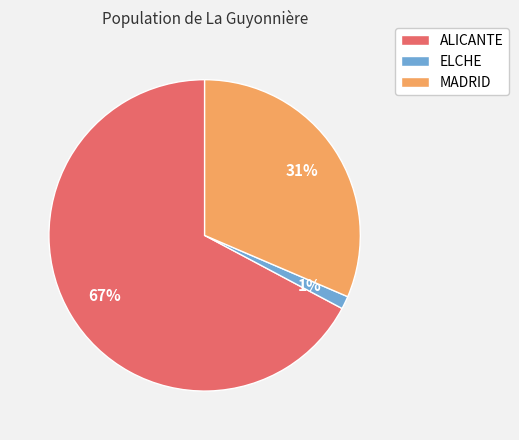

Is the sum of MADRID and ELCHE greater than half?

No